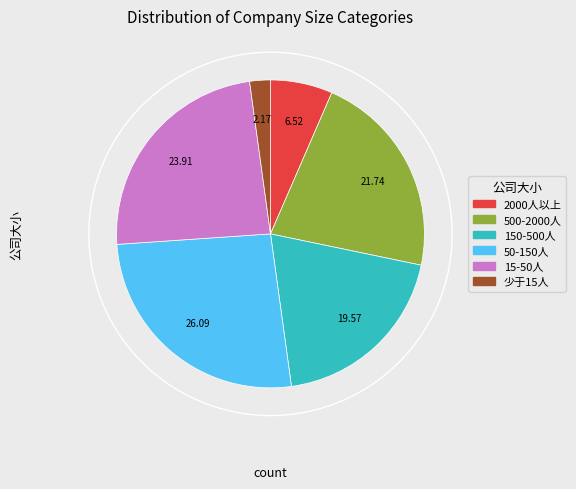

True or false: 500-2000人 accounts for 15% of the total.

False